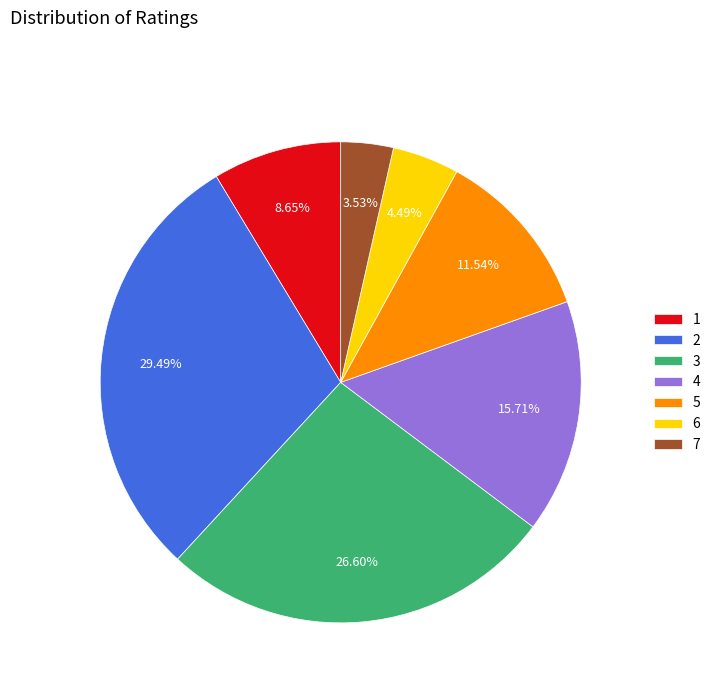

Rank the categories by value from lowest to highest.

7, 6, 1, 5, 4, 3, 2